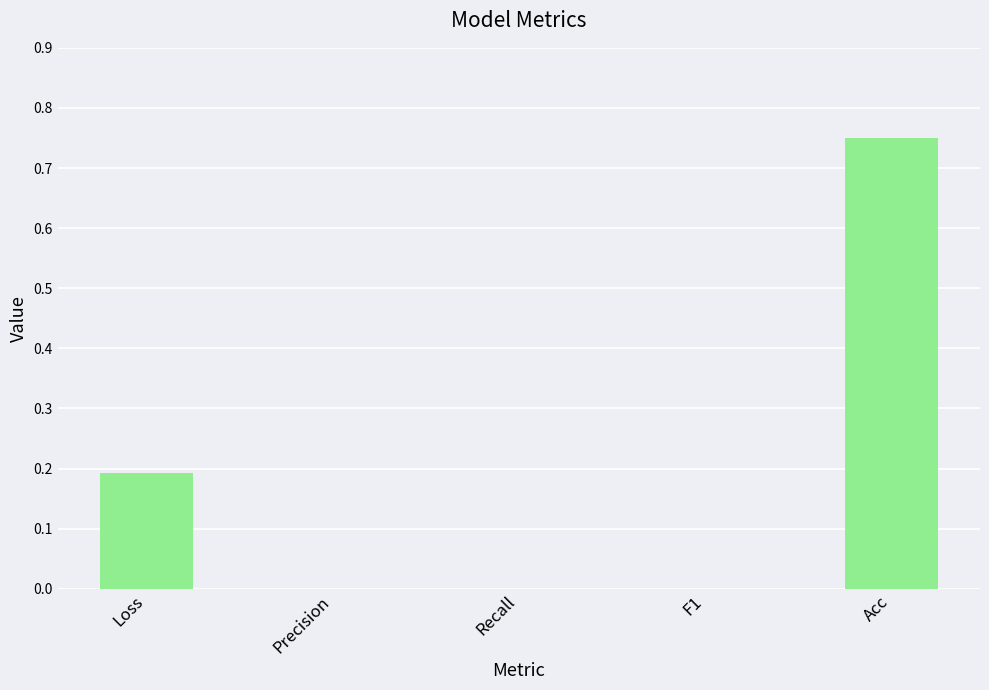

How many distinct data groups are displayed?

1